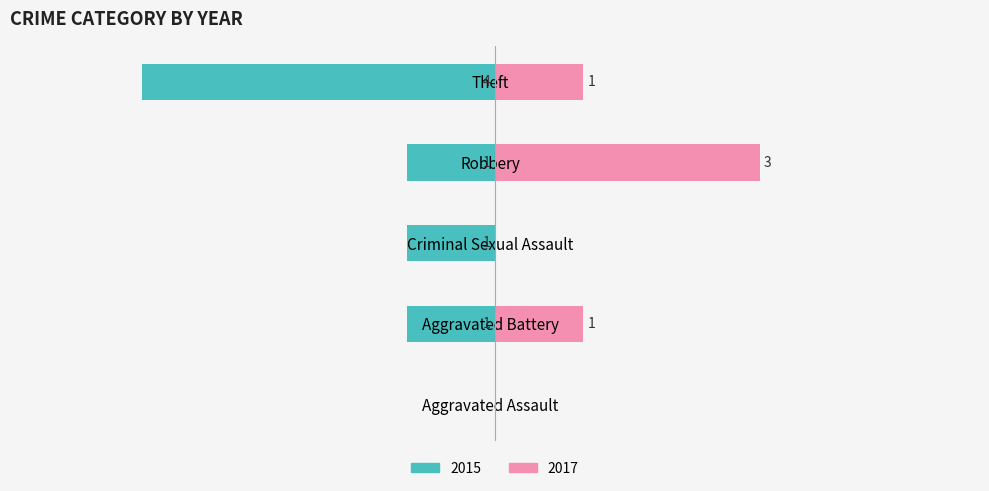

What is the label of the 5th bar from the right?

Aggravated Assault